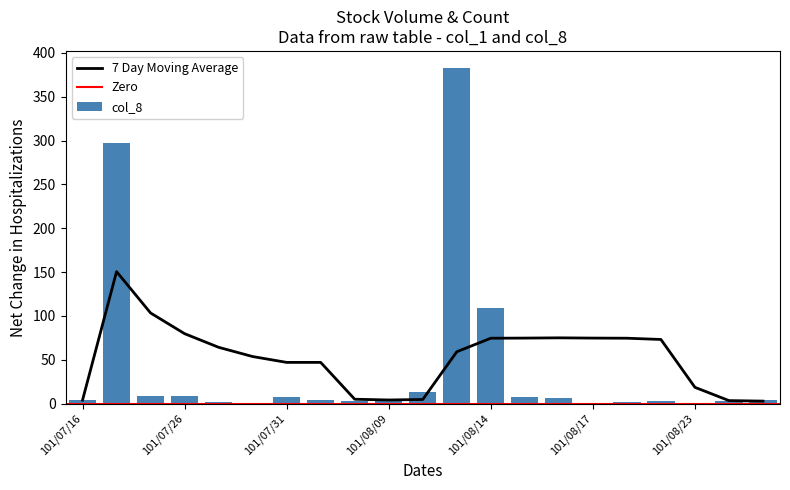

Reading left to right, extract all data points from this chart.

101/07/16=4	101/07/18=297	101/07/25=9	101/07/26=9	101/07/27=2	101/07/30=1	101/07/31=7	101/08/01=4	101/08/06=3	101/08/09=3	101/08/10=13	101/08/13=383	101/08/14=109	101/08/15=8	101/08/16=6	101/08/17=1	101/08/20=2	101/08/21=3	101/08/23=1	101/08/24=3	101/08/27=4